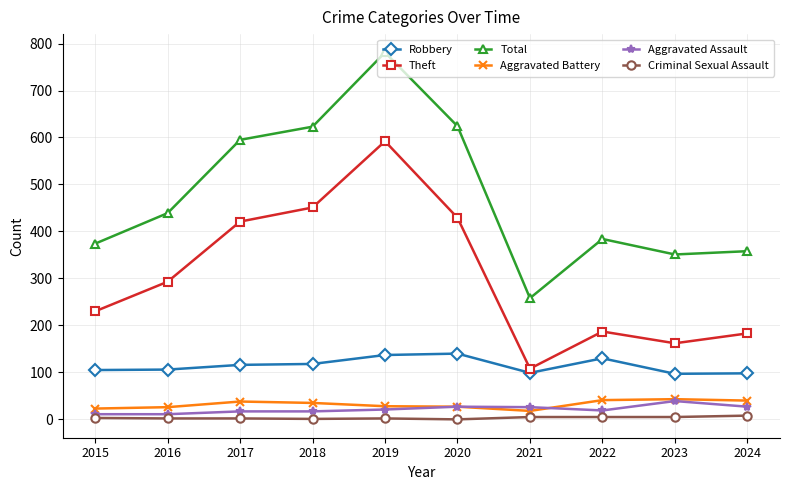

Is this an area chart (filled region under the line)?

No